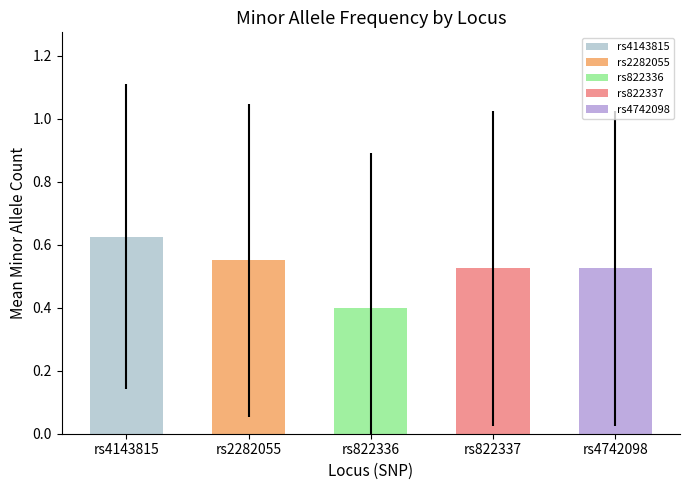

What is the difference between the highest and lowest values at rs4143815?

0.2